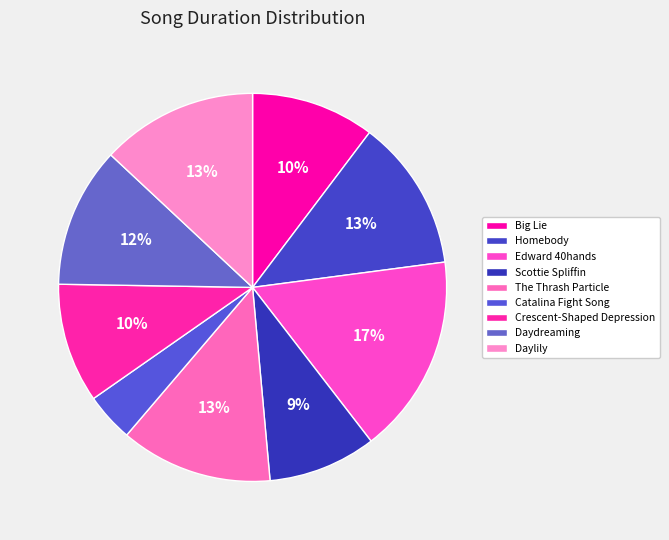

To the nearest percent, what portion does The Thrash Particle represent?

13%